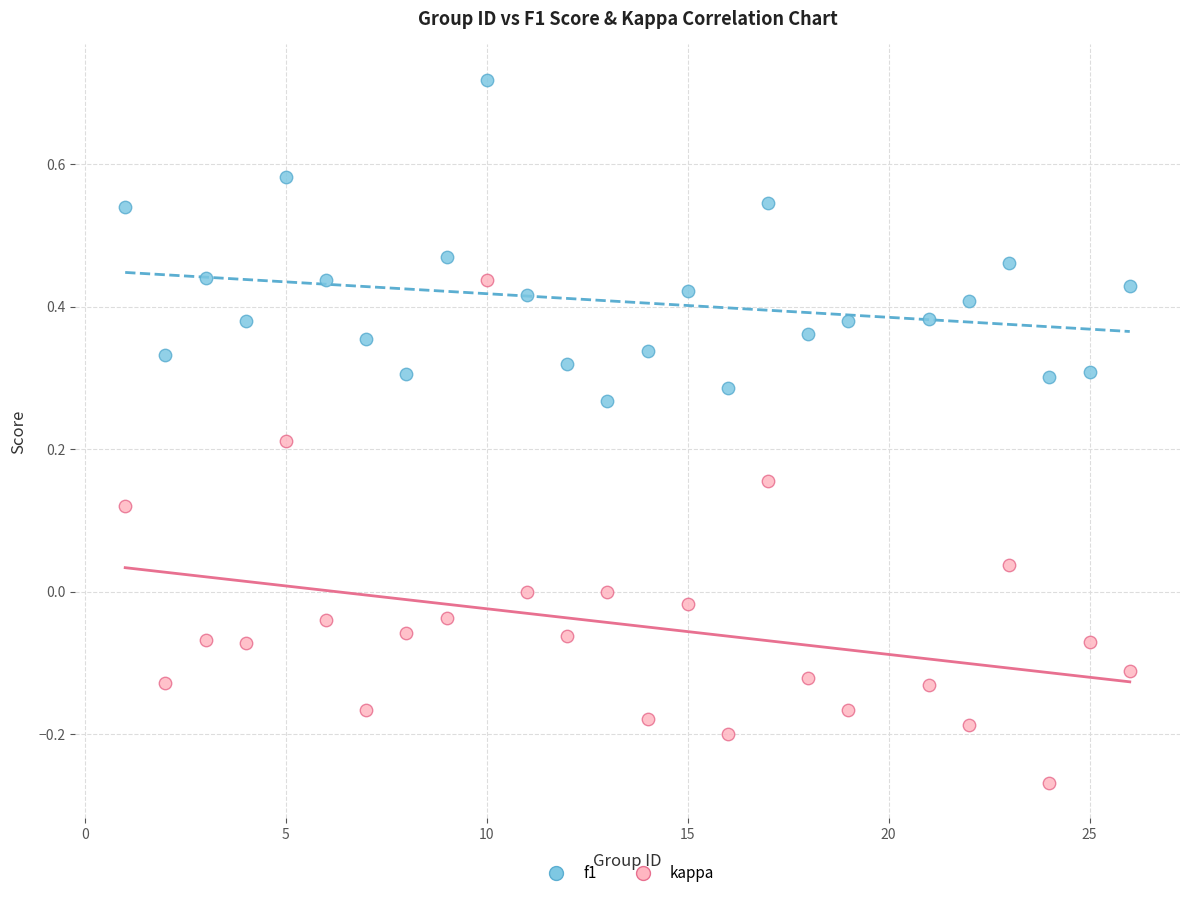

Across all data points, what is the range of Y values (max minus min)?

1.0